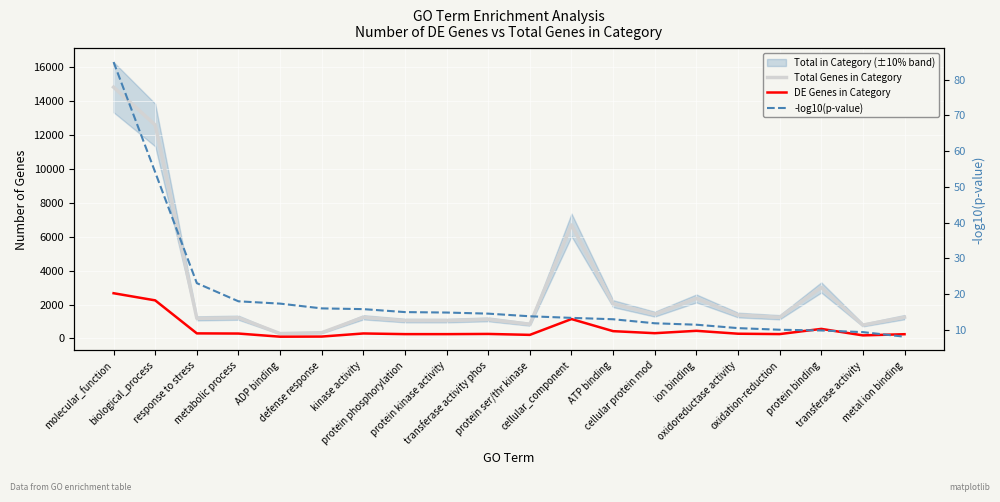

Rank the series at protein binding from highest to lowest value.

Total Genes in Category, DE Genes in Category, -log10(p-value)